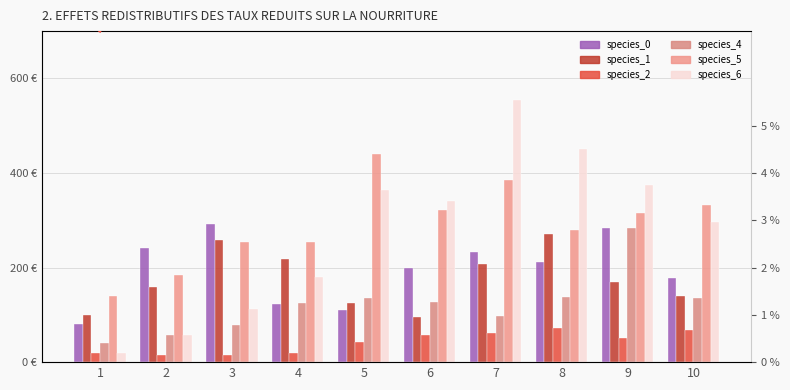

Between 2 and 4, which is larger?

2